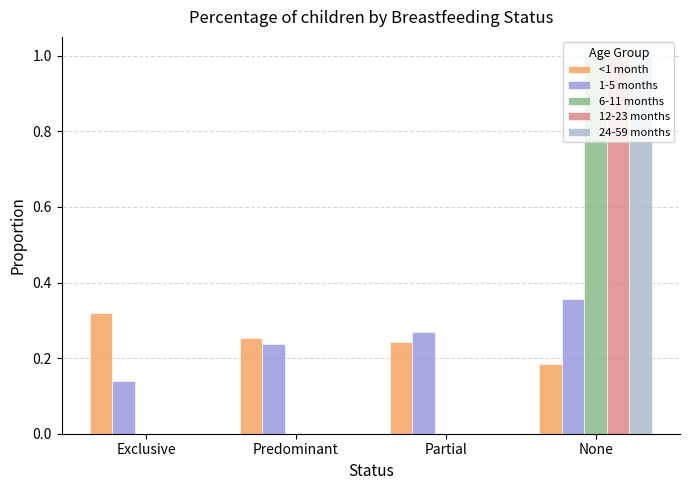

What is the maximum value shown in the chart?

1.0